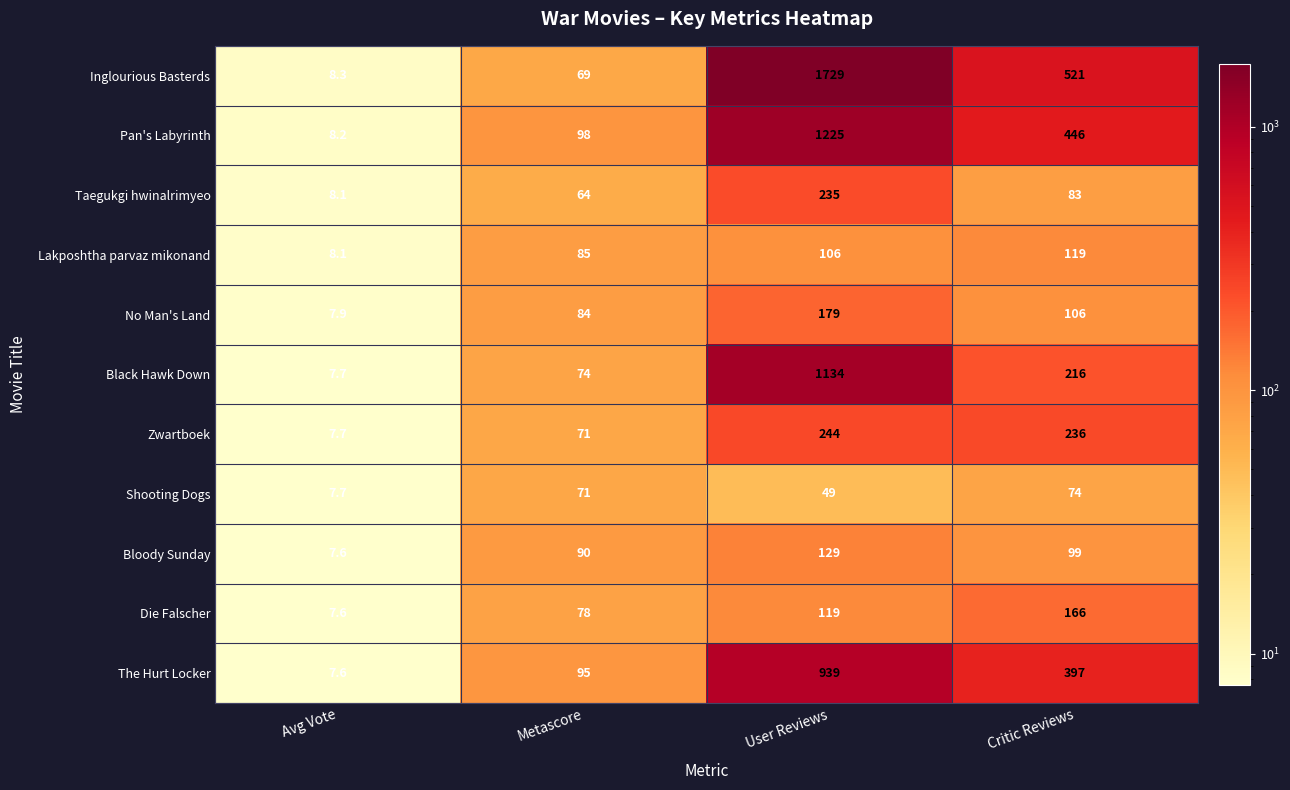

What is the smallest value displayed?

7.6